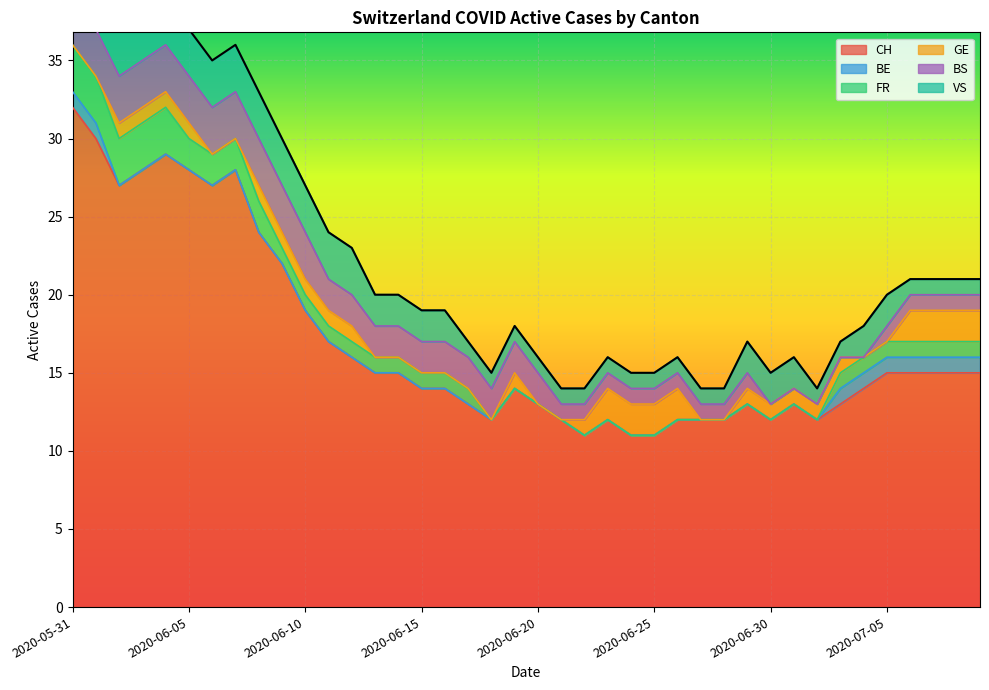

Where is CH nearest to the value 21?

2020-06-09